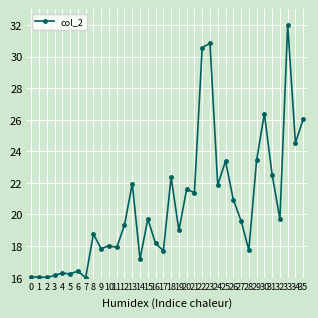

How many lines are shown in the chart?

1